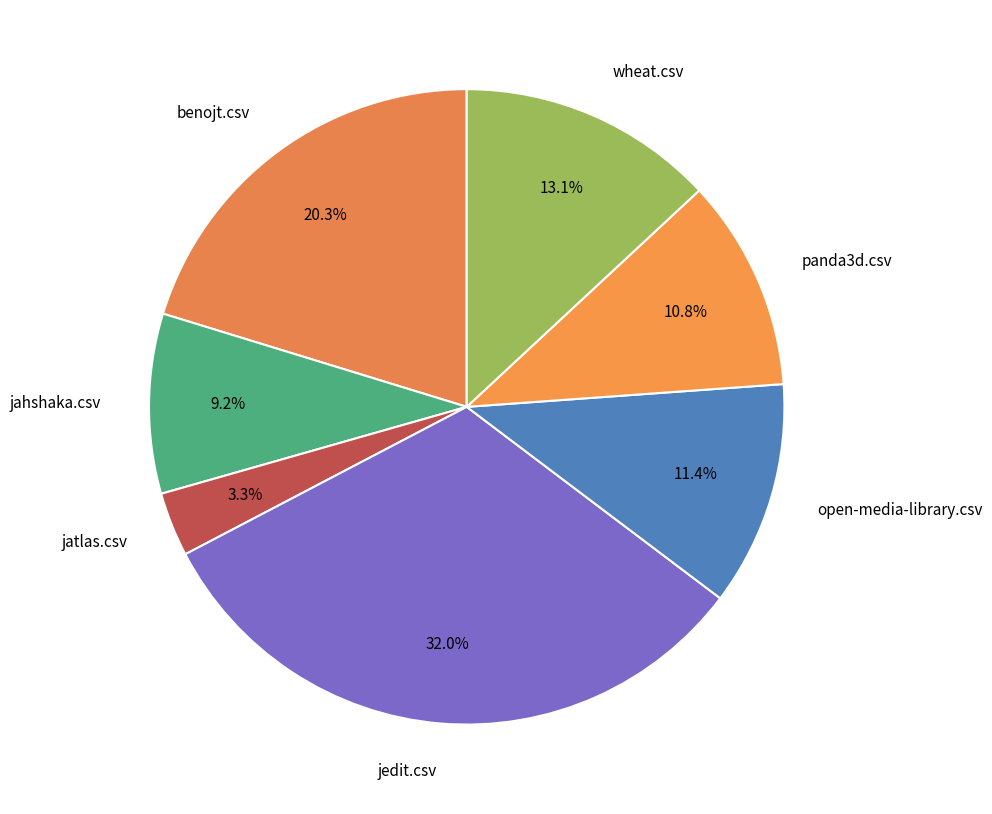

How many slices are in this pie chart?

7